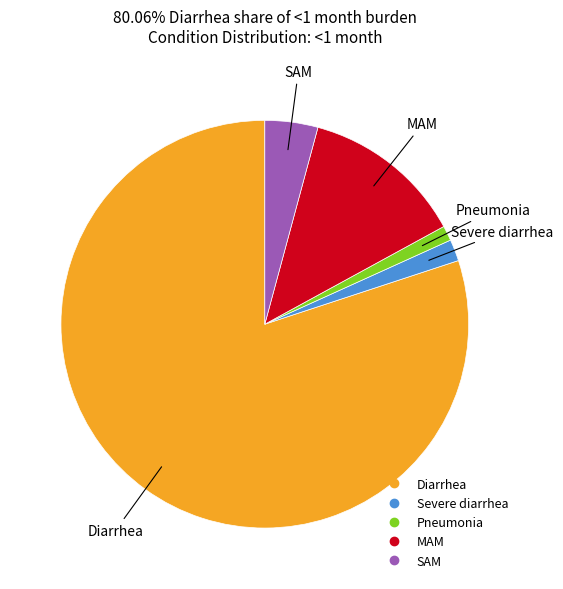

Combined, do MAM and SAM account for over 50%?

No